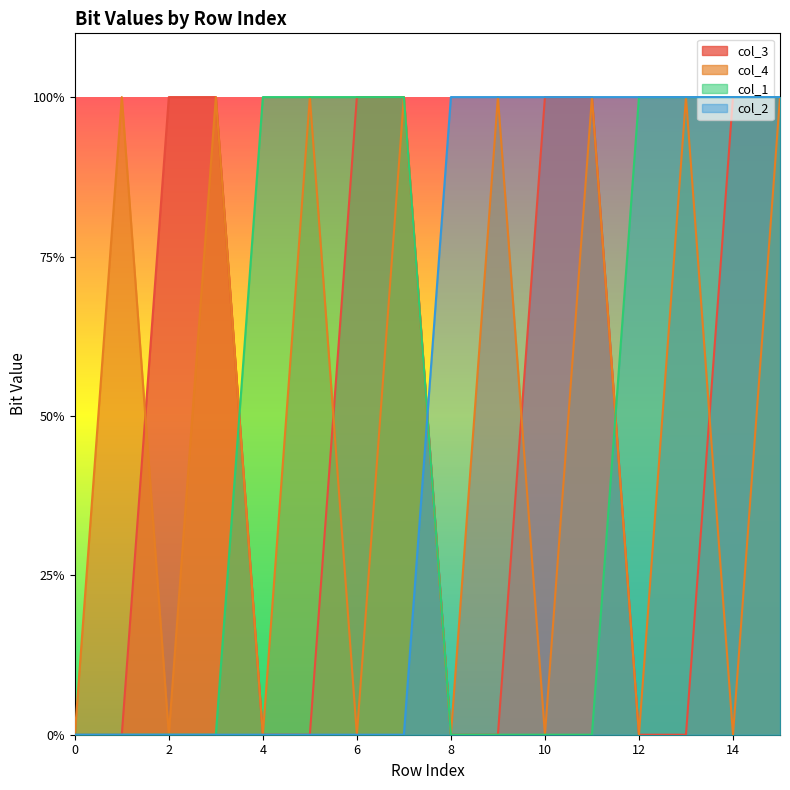

How many interior local valleys does the col_4 series have?

7